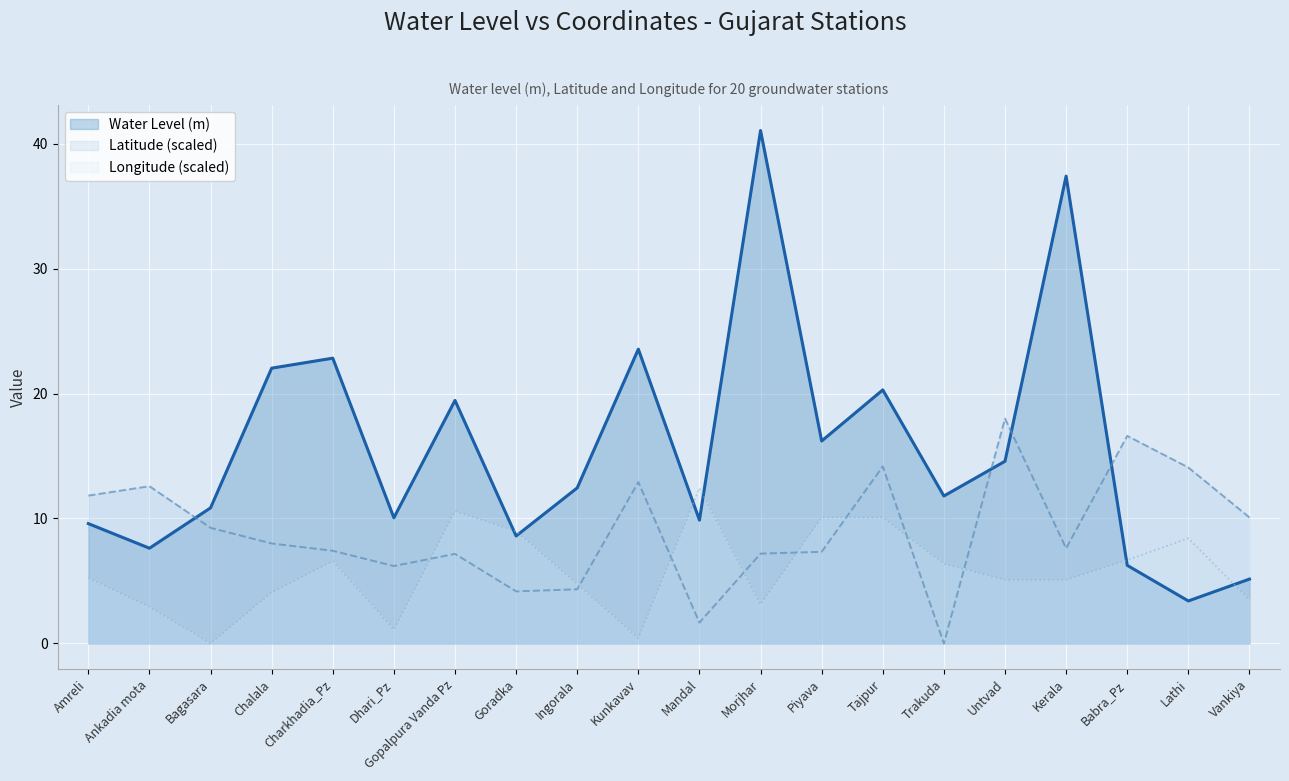

Rank the series by their maximum value, from highest to lowest.

Water Level (m), Latitude (scaled), Longitude (scaled)